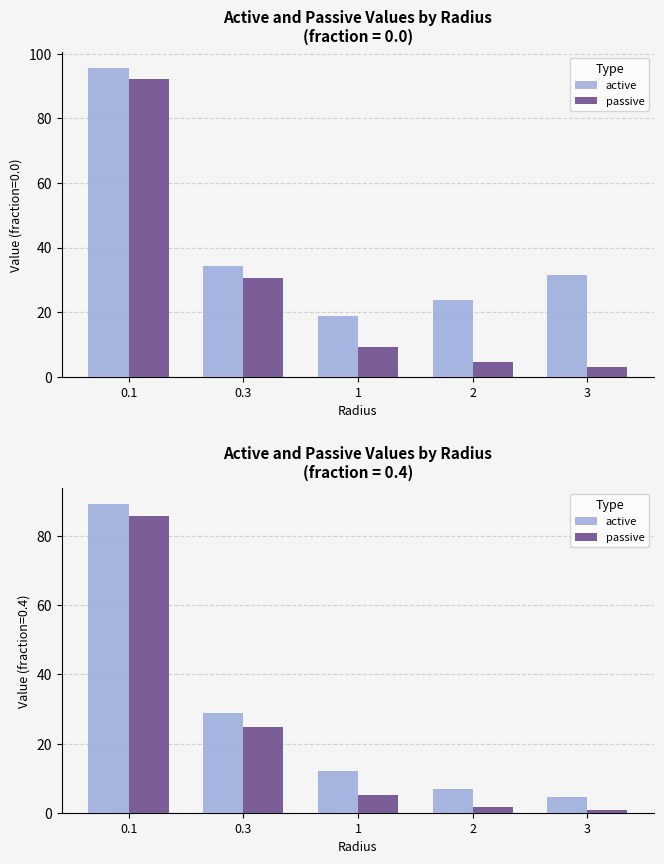

Which label corresponds to the largest value in the chart?

0.1